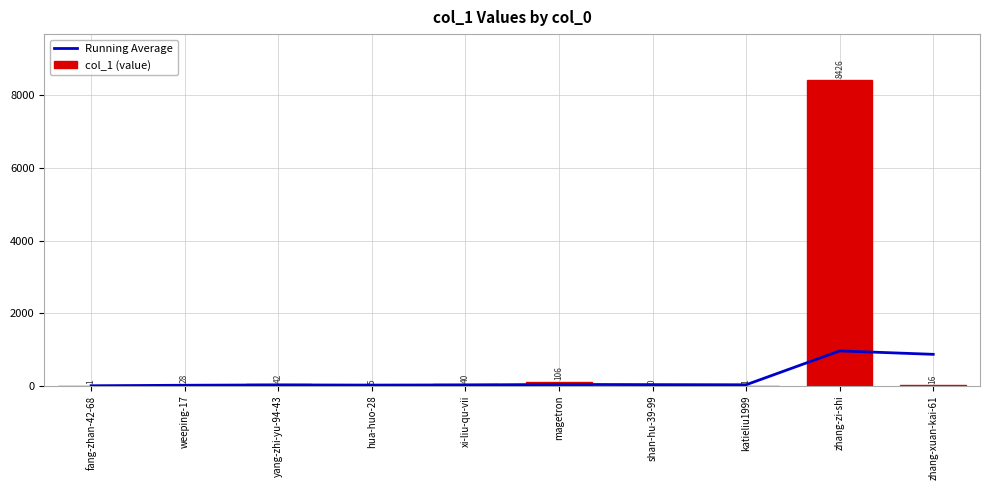

What is the label of the 1st bar from the right?

zhang-xuan-kai-61